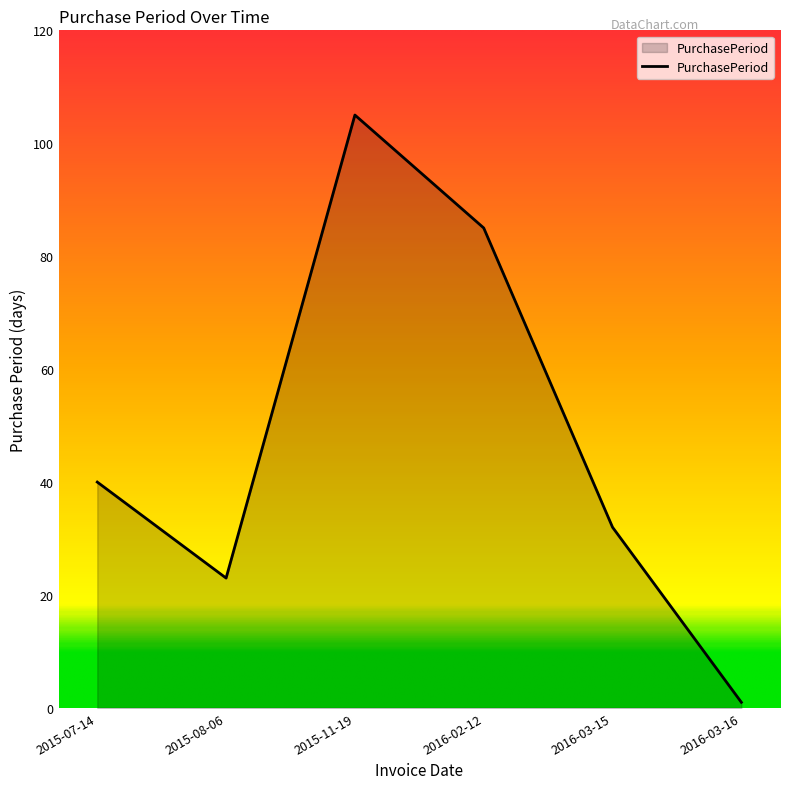

Rank the categories by value from lowest to highest.

2016-03-16, 2015-08-06, 2016-03-15, 2015-07-14, 2016-02-12, 2015-11-19